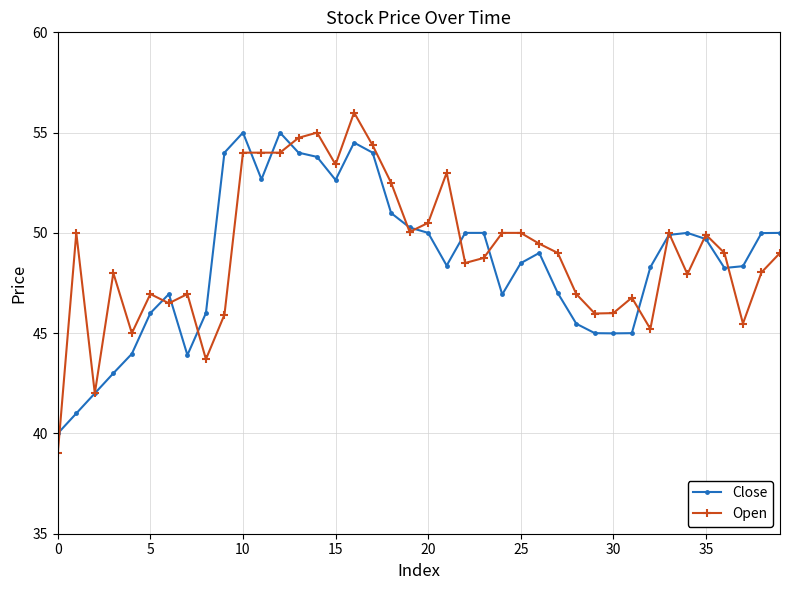

True or false: Close has more than 0 points higher than both neighbors.

True